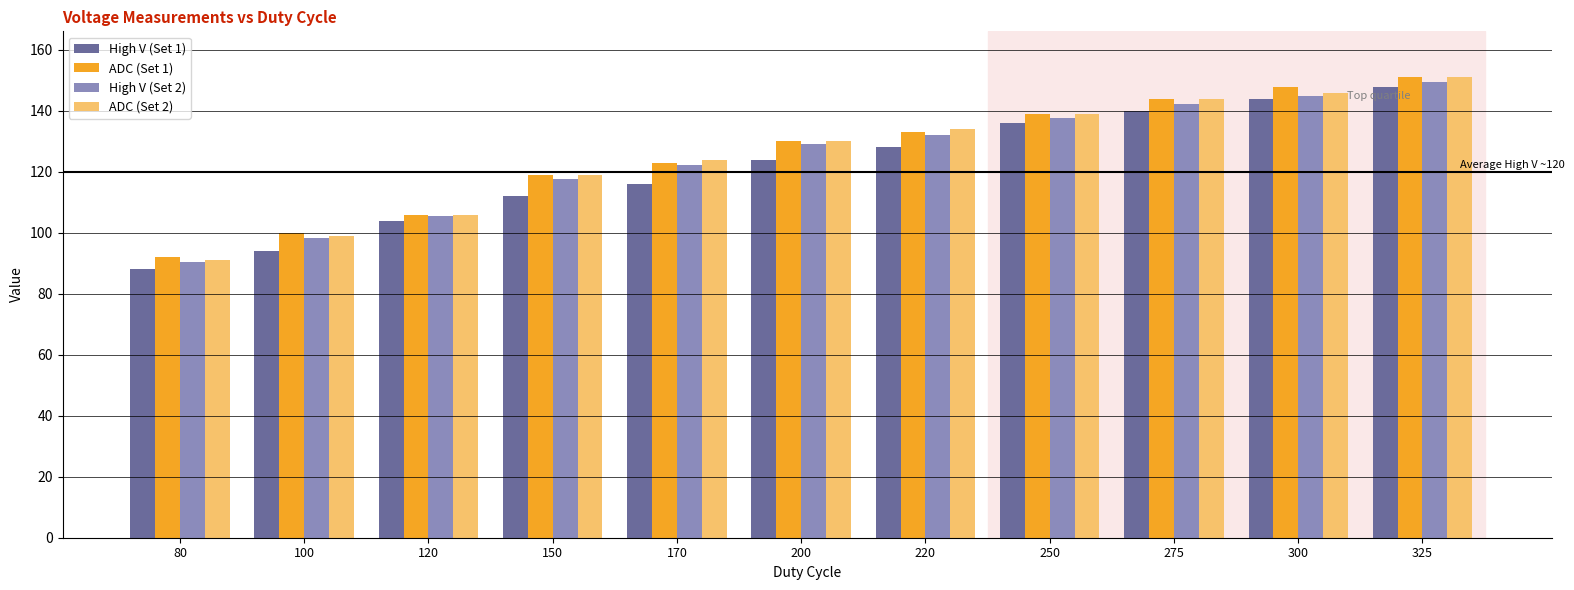

How many data points does each series have?

11